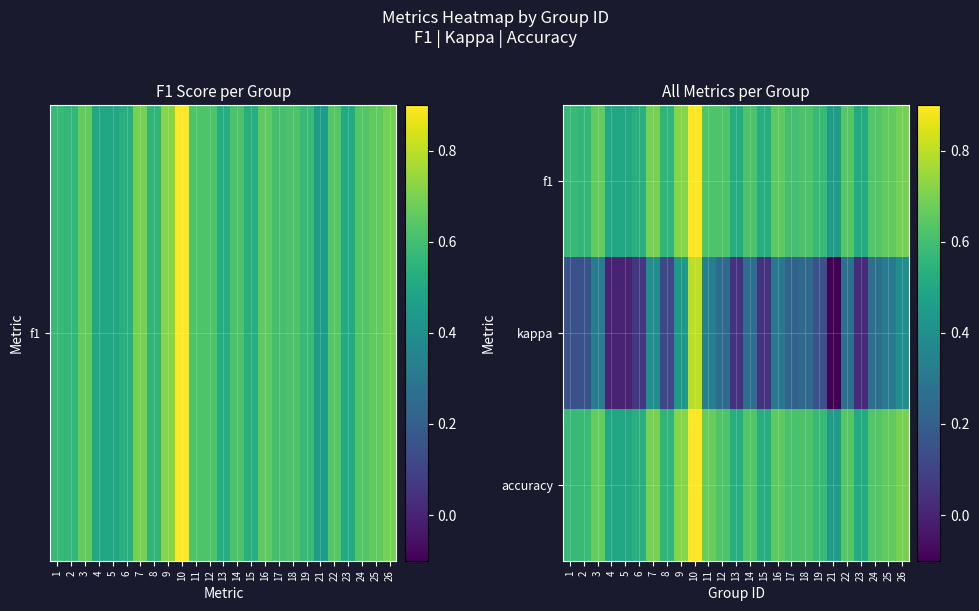

Which series has the widest spread of values?

kappa